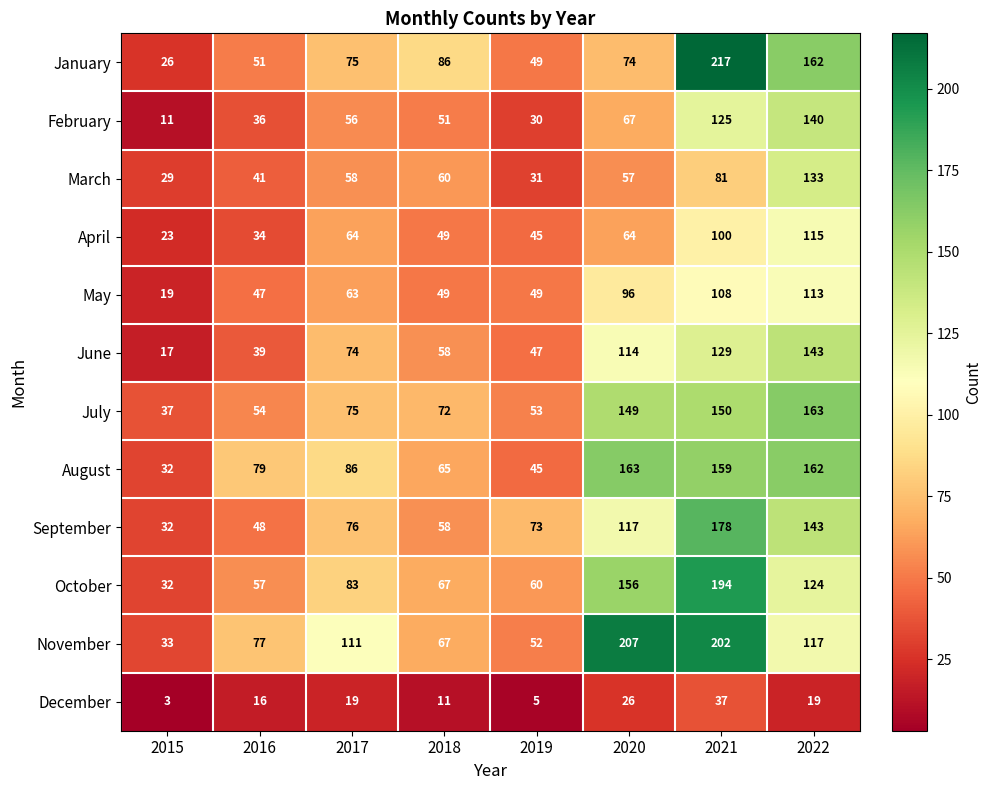

At how many categories does at least one series exceed 109?

4